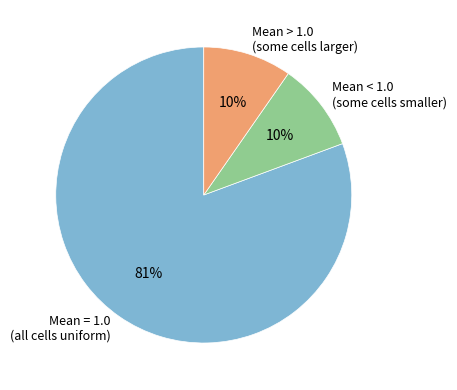

The Mean > 1.0 (some cells larger) slice represents 10% of the pie. True or false?

True